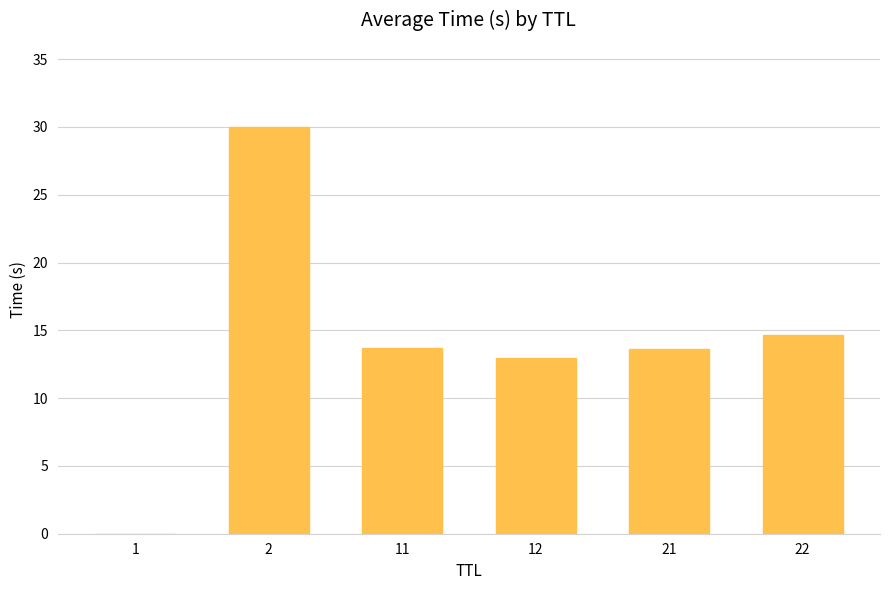

At which label does the data first exceed 13?

2